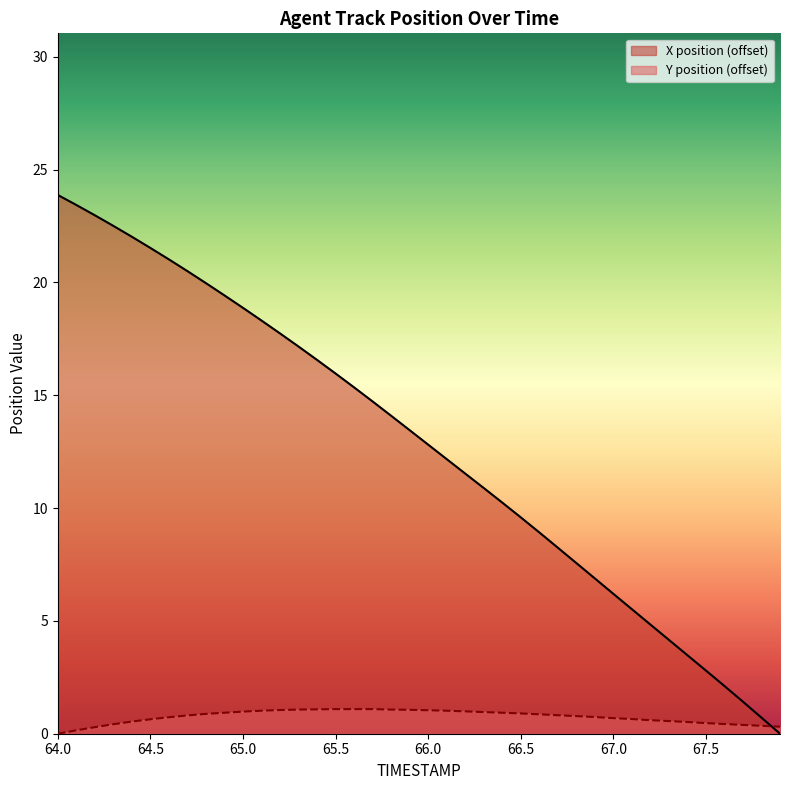

True or false: Y has a value of 0.6 at 66.5.

False